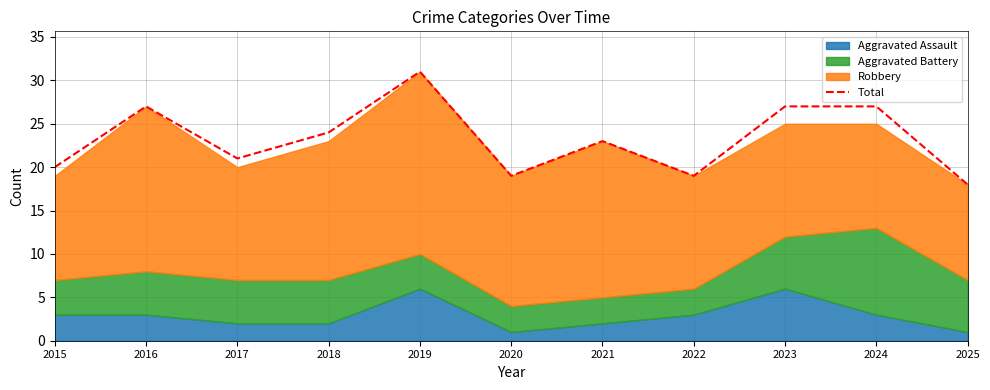

At which category does the data reach its first local valley?

2017